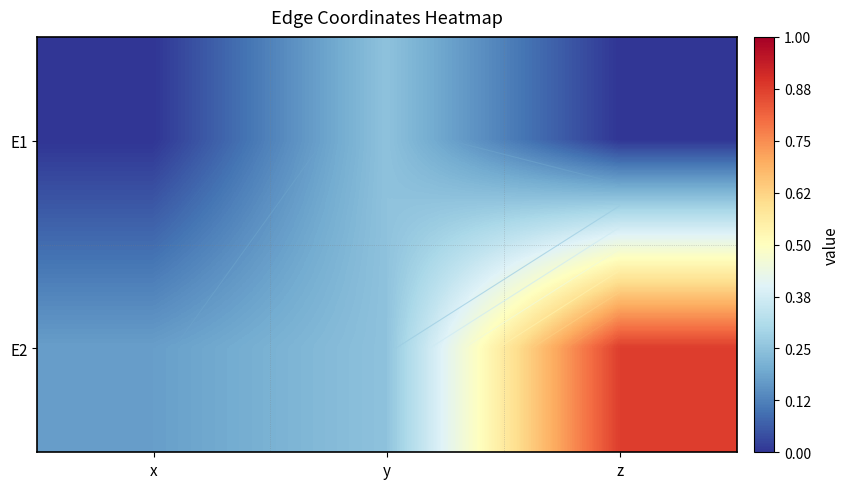

Rank the series at z from lowest to highest value.

E1, E2